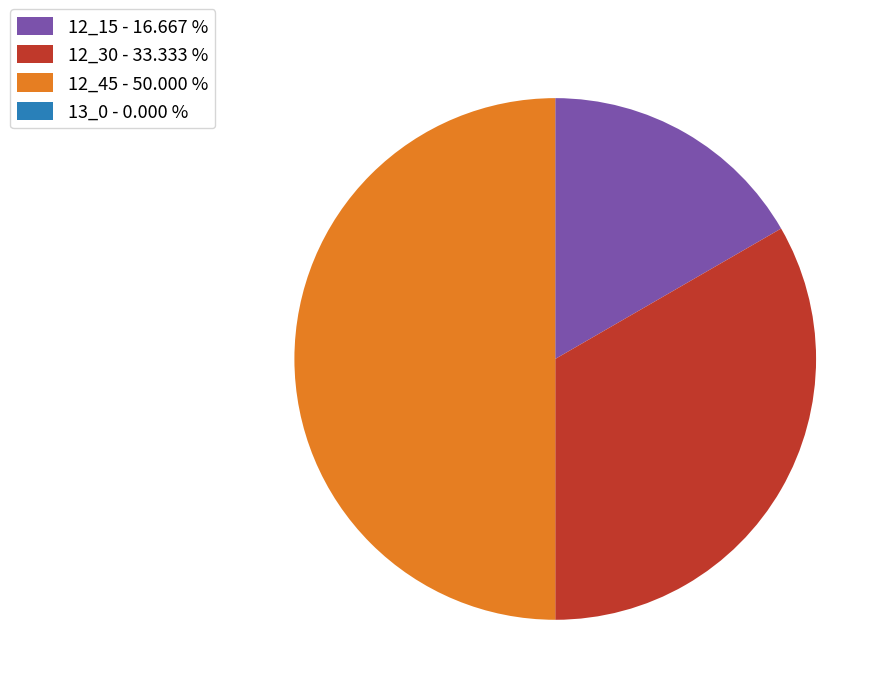

Is it true that 12_30 is 33% of the pie?

True